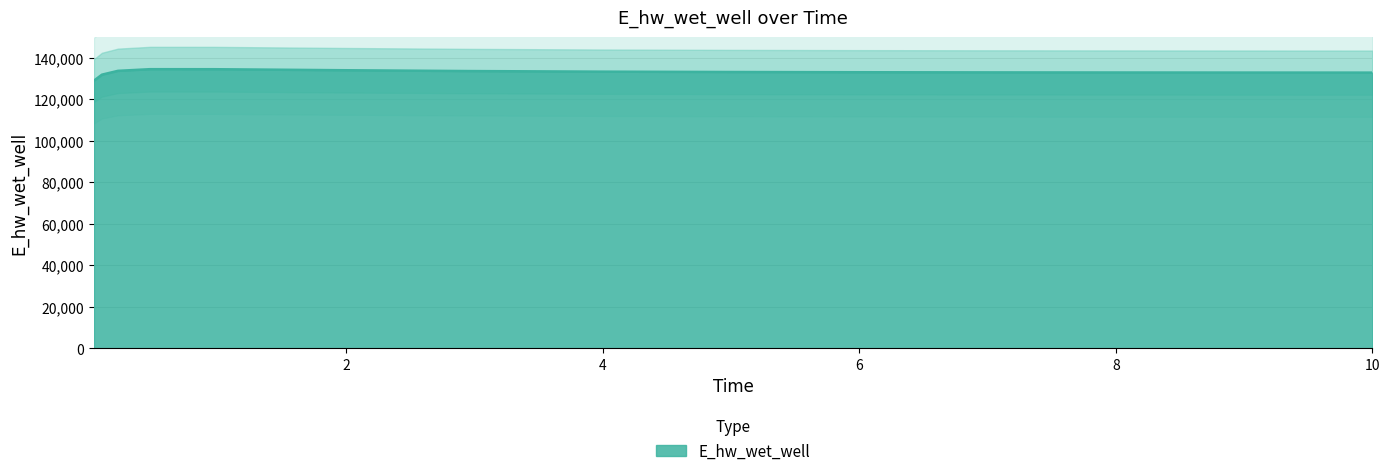

Rank the categories by value from lowest to highest.

0.03125, 0.09375, 10.0, 9.96875, 8.96875, 7.96875, 6.96875, 5.96875, 4.96875, 3.96875, 2.96875, 0.21875, 1.96875, 0.96875, 0.46875